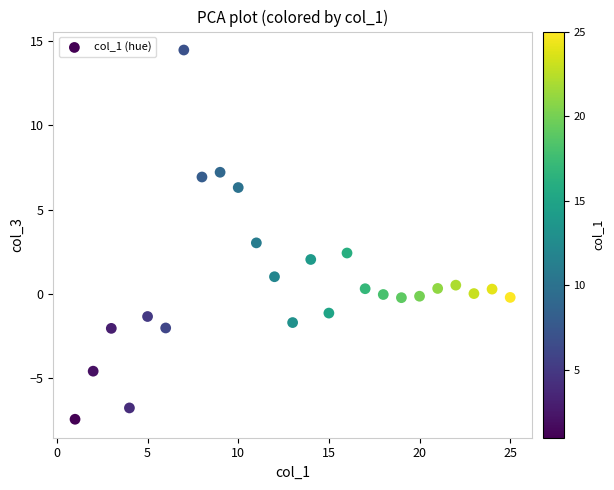

What is the range of X values (max minus min)?

24.0